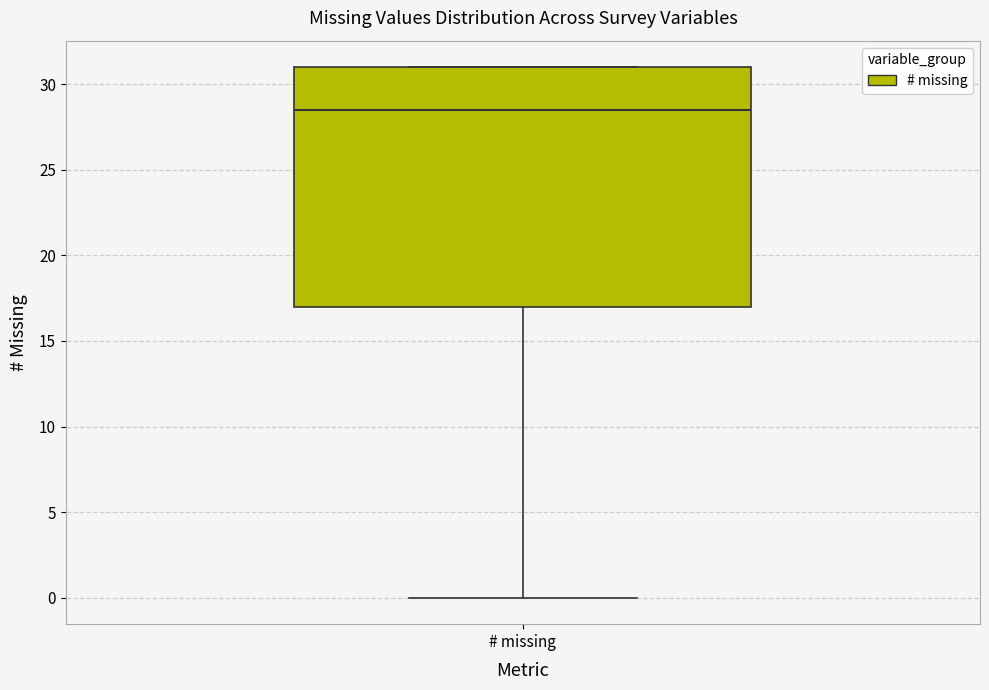

Transcribe this box plot: give where the median line is, the range the box spans, and where the two whiskers end, as read against the y-axis. The values are not printed on the chart, so give them approximately, as read against the axis.

median 28.5, box 17.0 to 31.0, whiskers 0.0 to 31.0